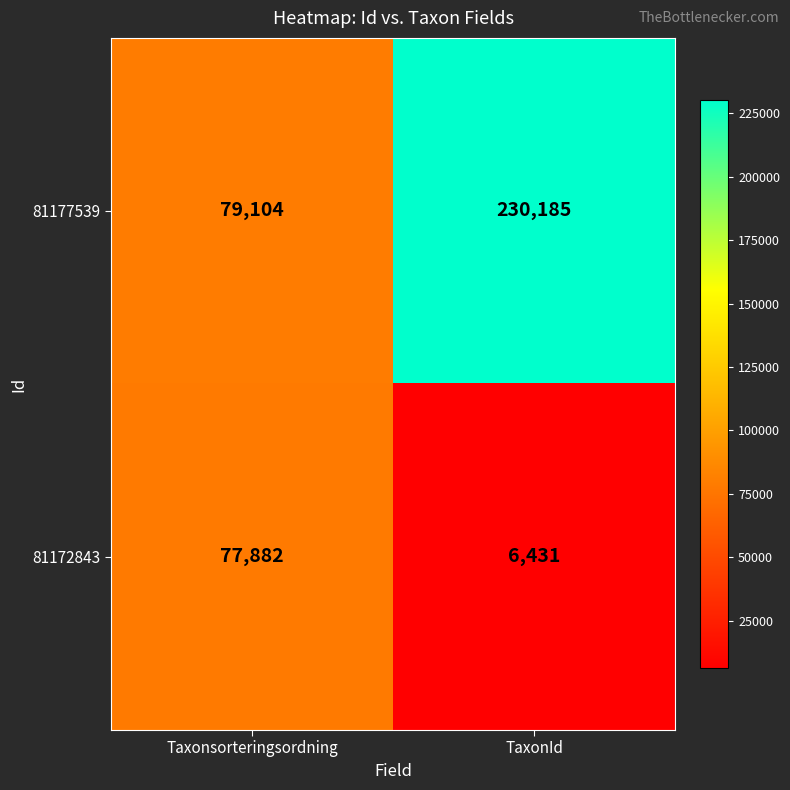

How many distinct data groups are displayed?

2